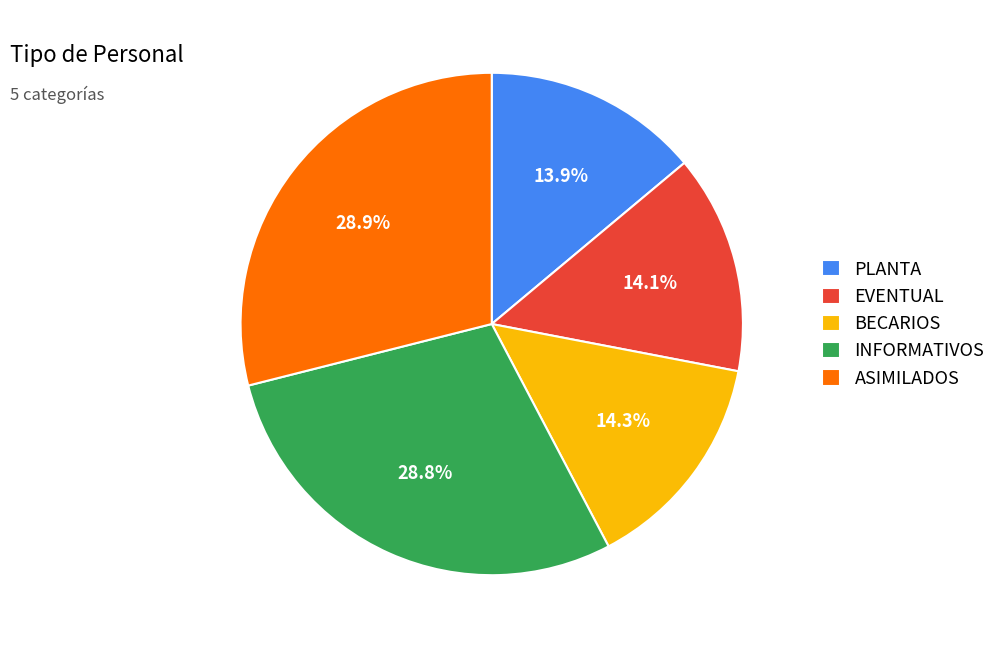

What is the ratio of the value at EVENTUAL to the value at BECARIOS?

1.0